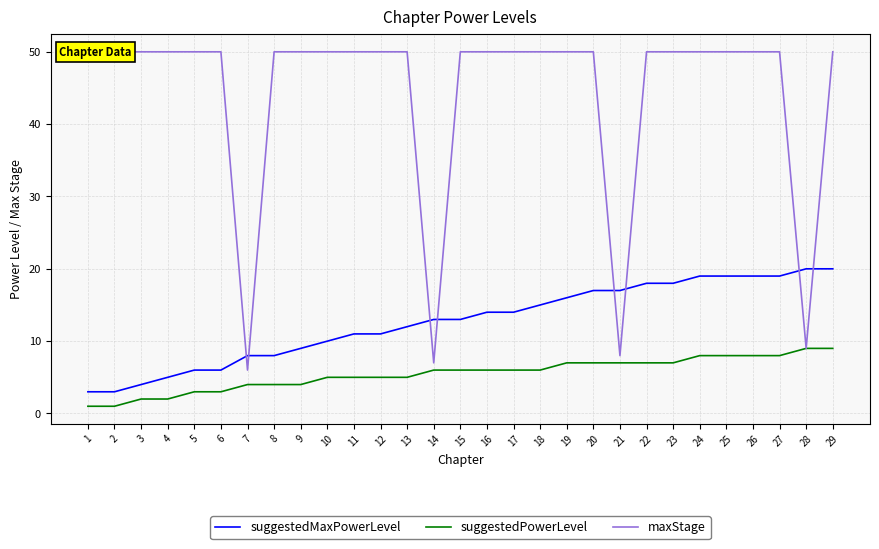

Is it true that suggestedPowerLevel equals 2 at 11?

False